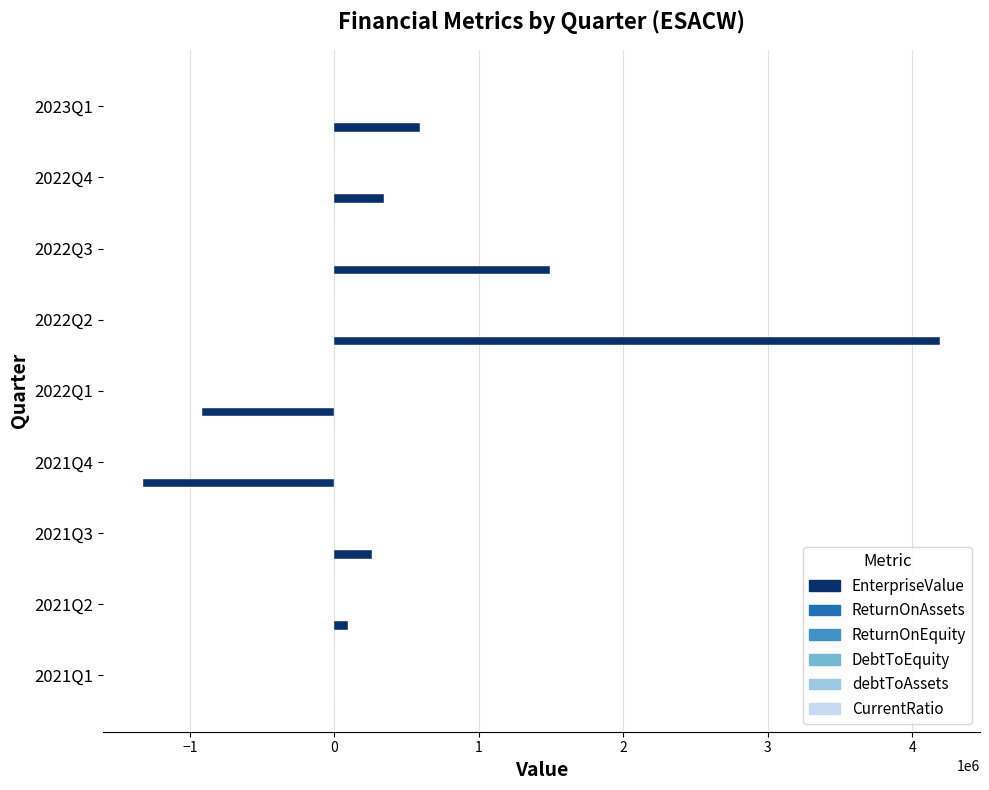

At which category is the sum across all series the highest?

2022Q2